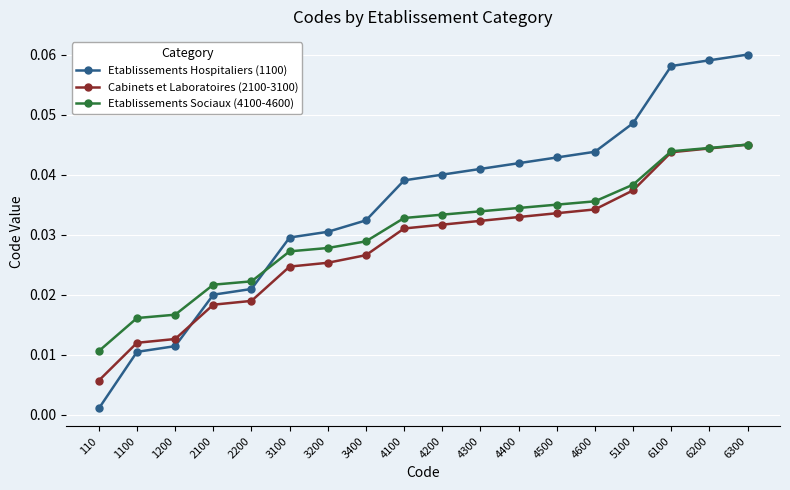

Is the value of Etablissements Sociaux (4100-4600) at 4400 greater than the value of Etablissements Hospitaliers (1100) at 6100?

No